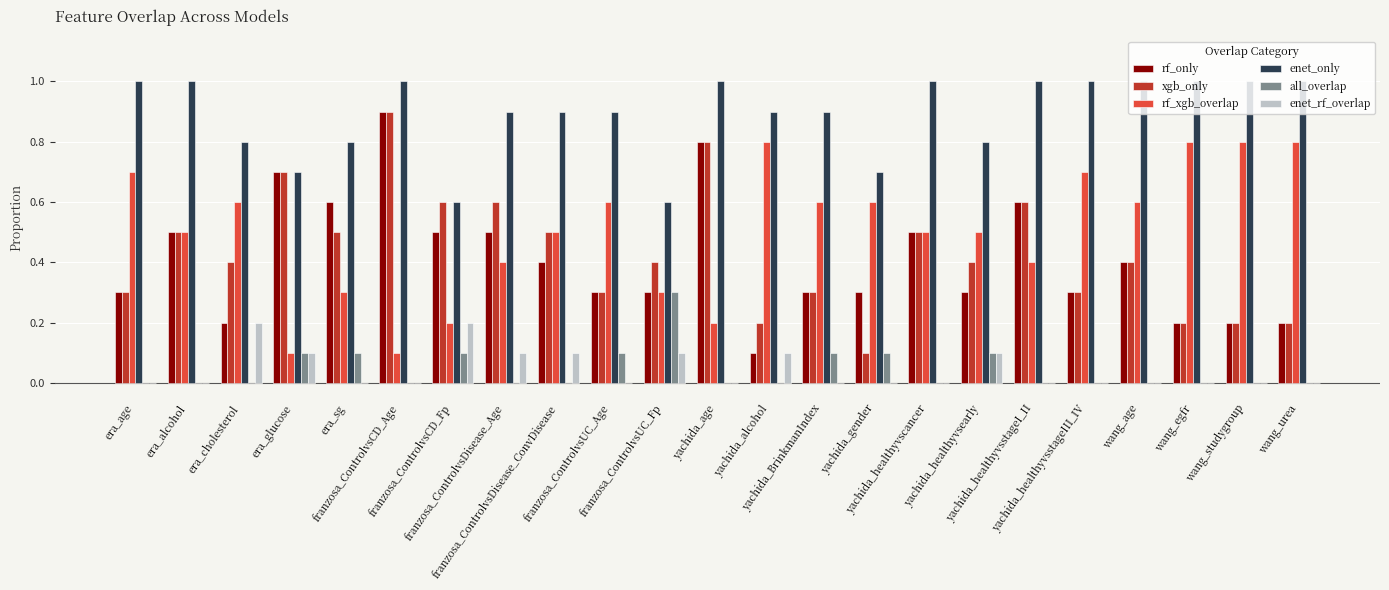

Is the value of xgb_only at era_cholesterol greater than the value of rf_only at yachida_gender?

Yes